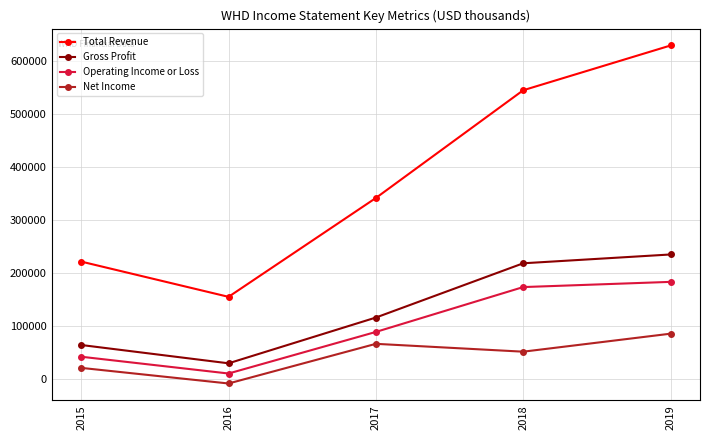

What is the sum of the Net Income values at 2017 and 2019?

152100